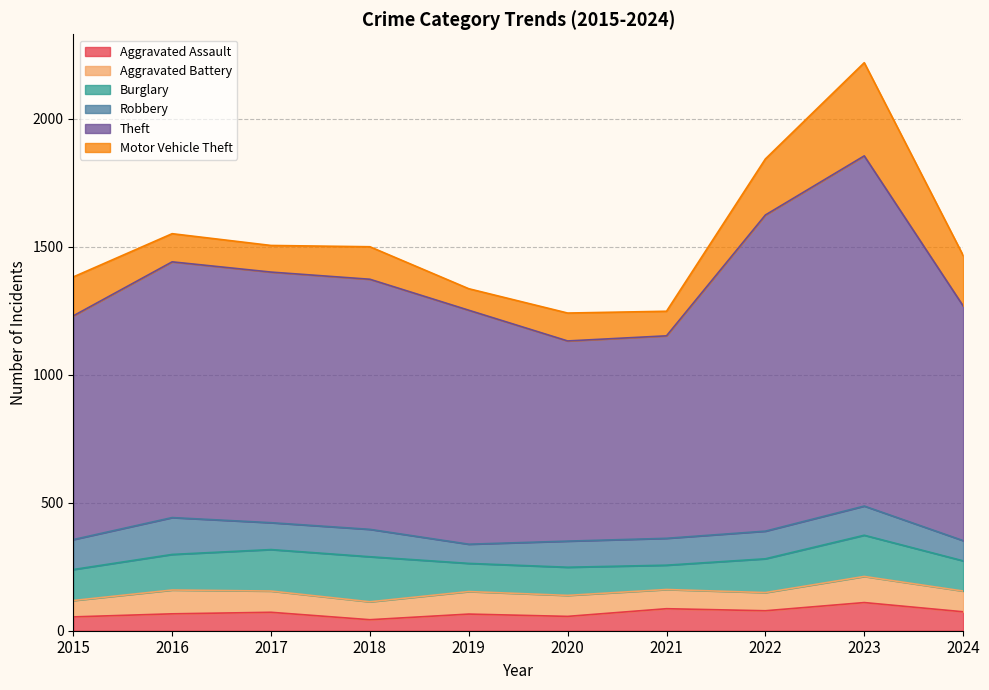

Rank the categories by Aggravated Assault value from highest to lowest.

2023, 2021, 2022, 2024, 2017, 2016, 2019, 2020, 2015, 2018